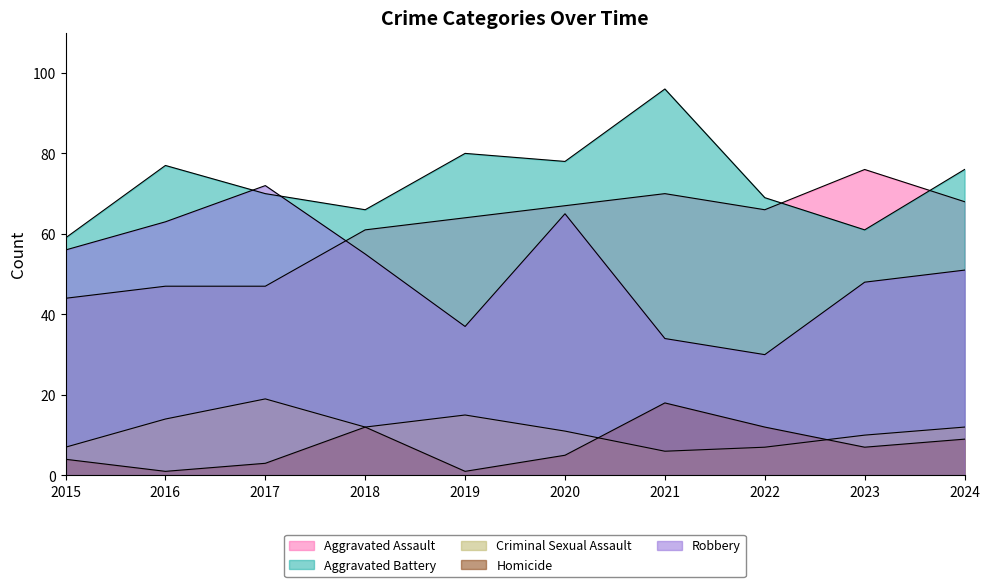

In Criminal Sexual Assault, how many points are higher than both neighbors (excluding endpoints)?

2